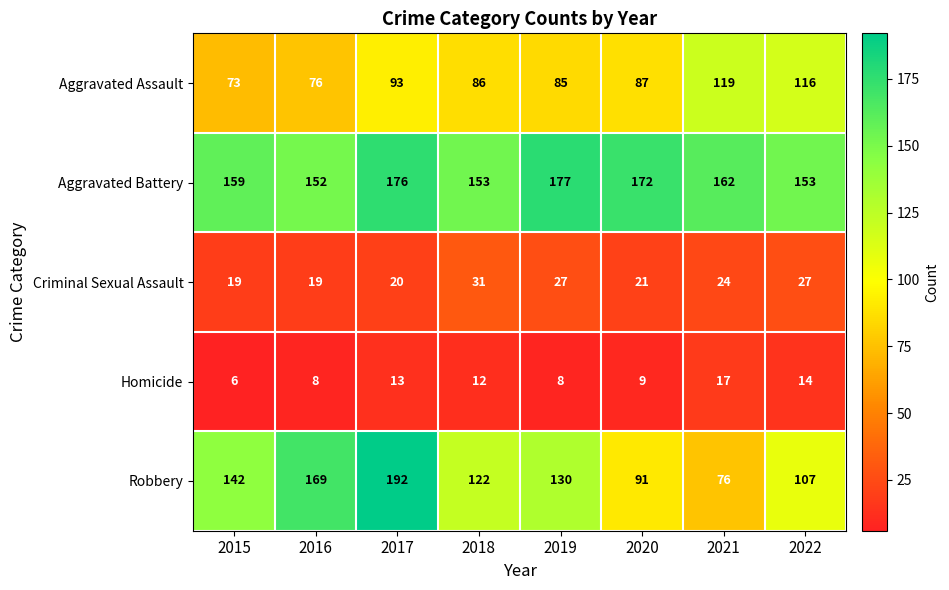

At which label does Aggravated Battery first exceed 162?

2017